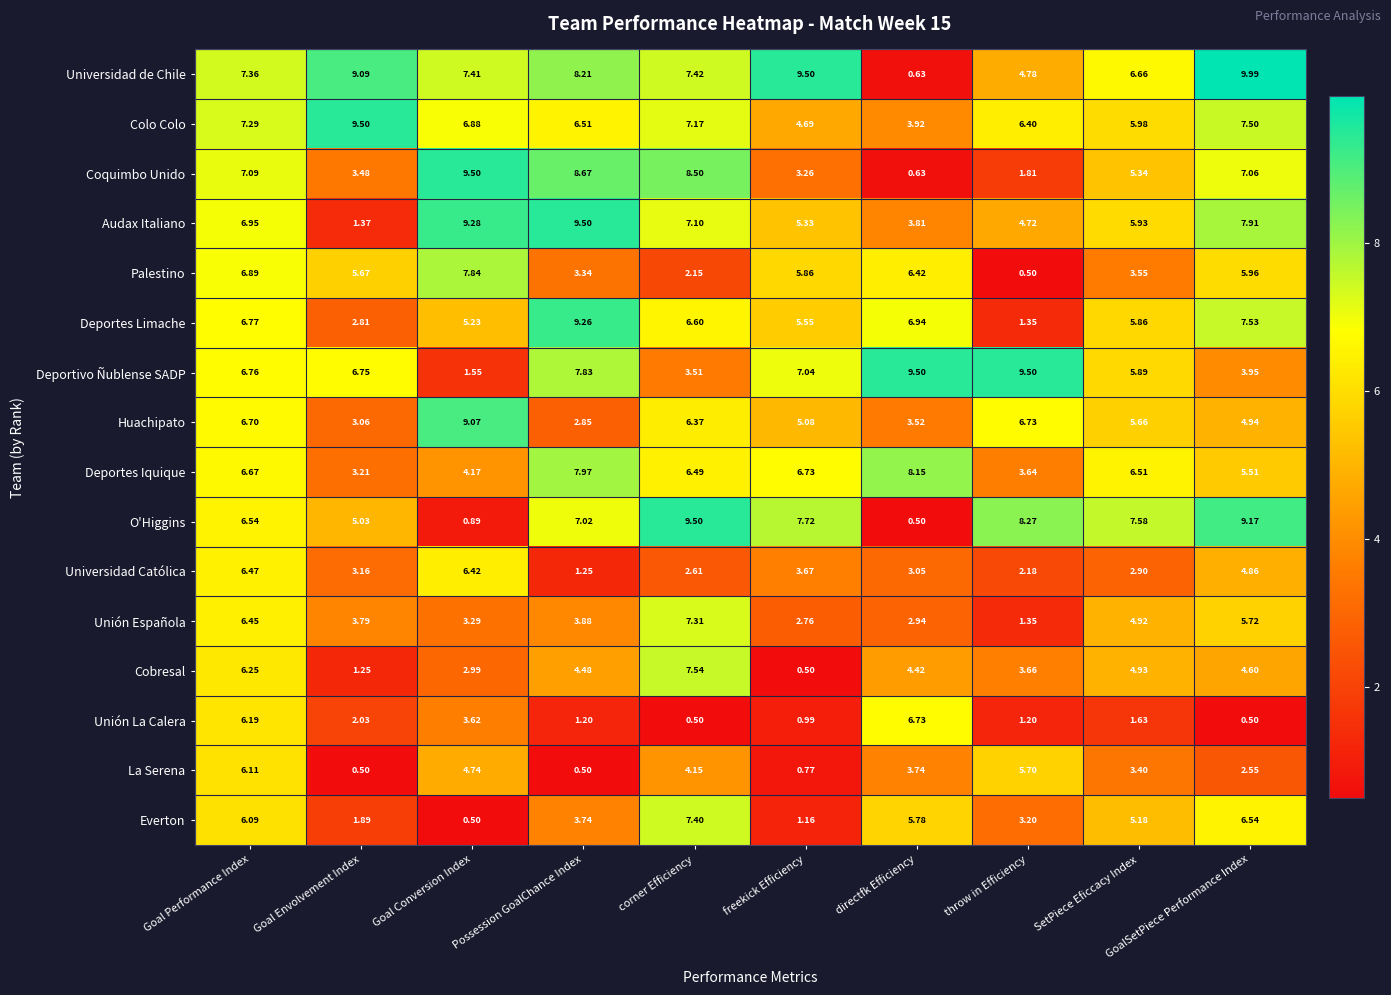

Between Possession GoalChance Index and SetPiece Eficcacy Index, which series saw the biggest shift?

Audax Italiano